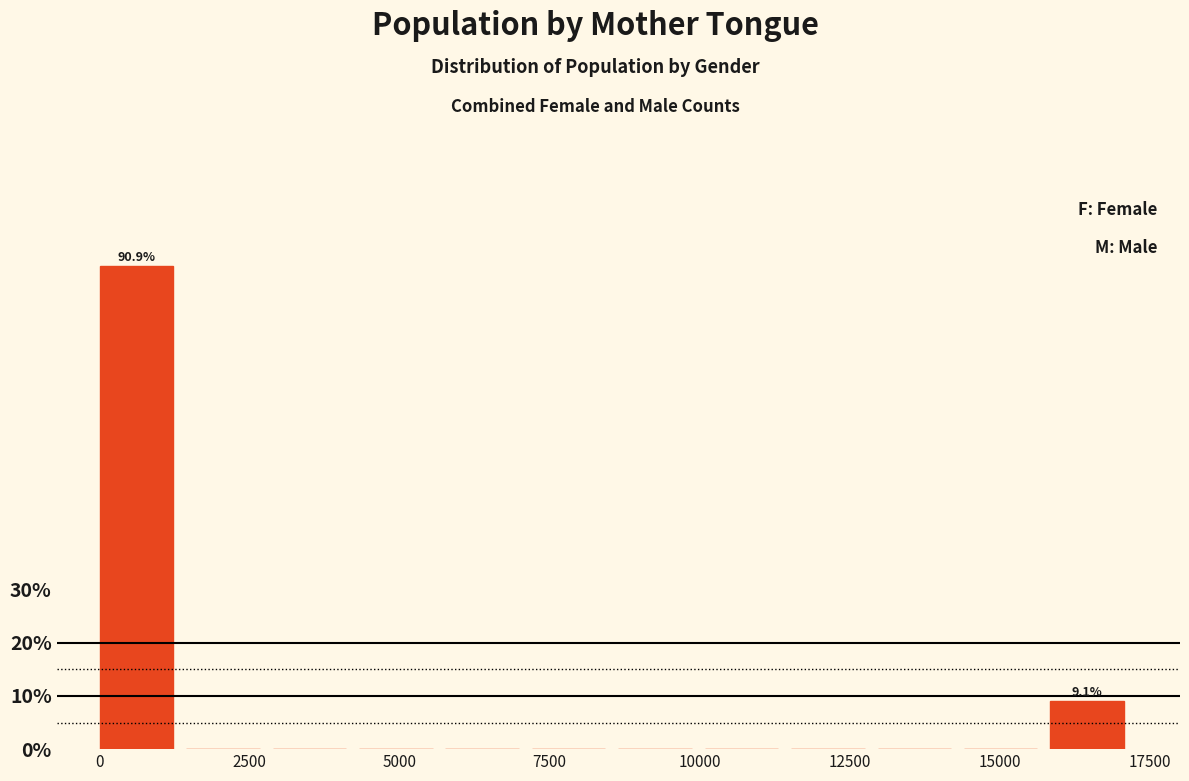

Around what value on the x-axis is the tallest bar? Give the approximate position of its centre, as read against the axis.

500